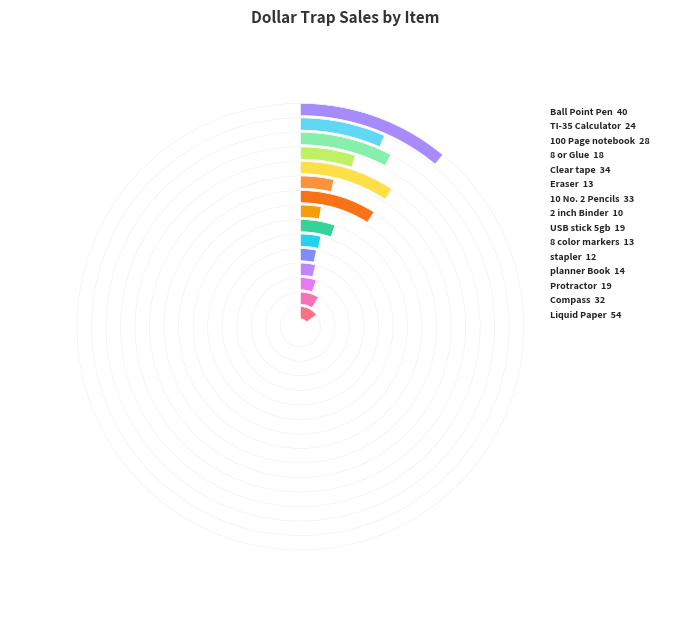

To the nearest percent, what is the average slice percentage?

7%